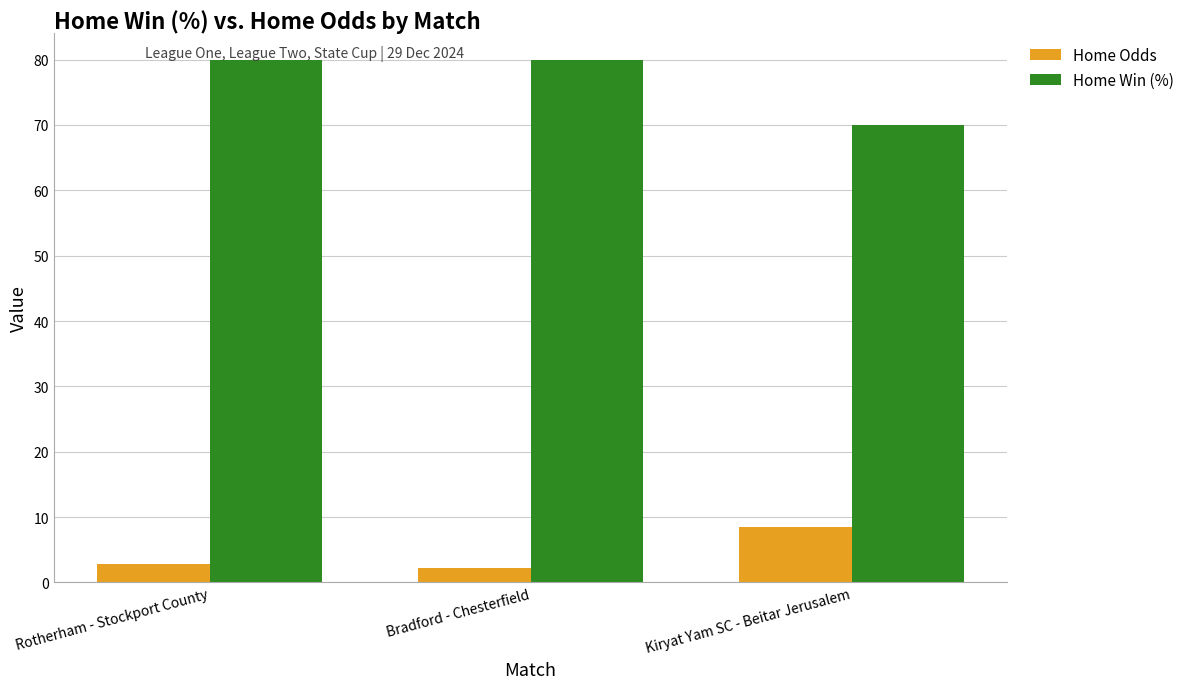

Which series has the largest range (max minus min)?

Home Win (%)